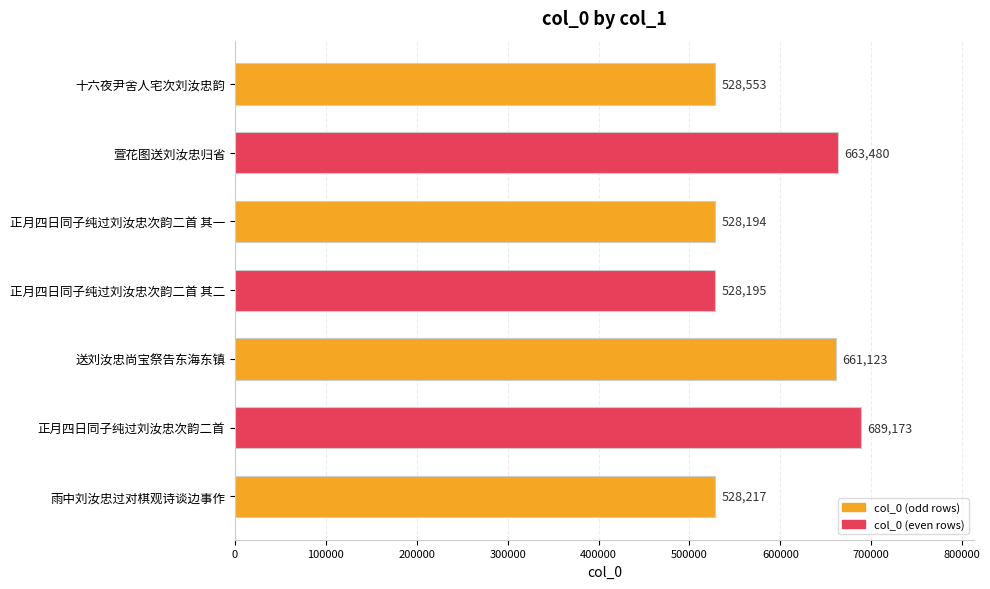

Rank the categories by value from lowest to highest.

正月四日同子纯过刘汝忠次韵二首 其一, 正月四日同子纯过刘汝忠次韵二首 其二, 雨中刘汝忠过对棋观诗谈边事作, 十六夜尹舍人宅次刘汝忠韵, 送刘汝忠尚宝祭告东海东镇, 萱花图送刘汝忠归省, 正月四日同子纯过刘汝忠次韵二首